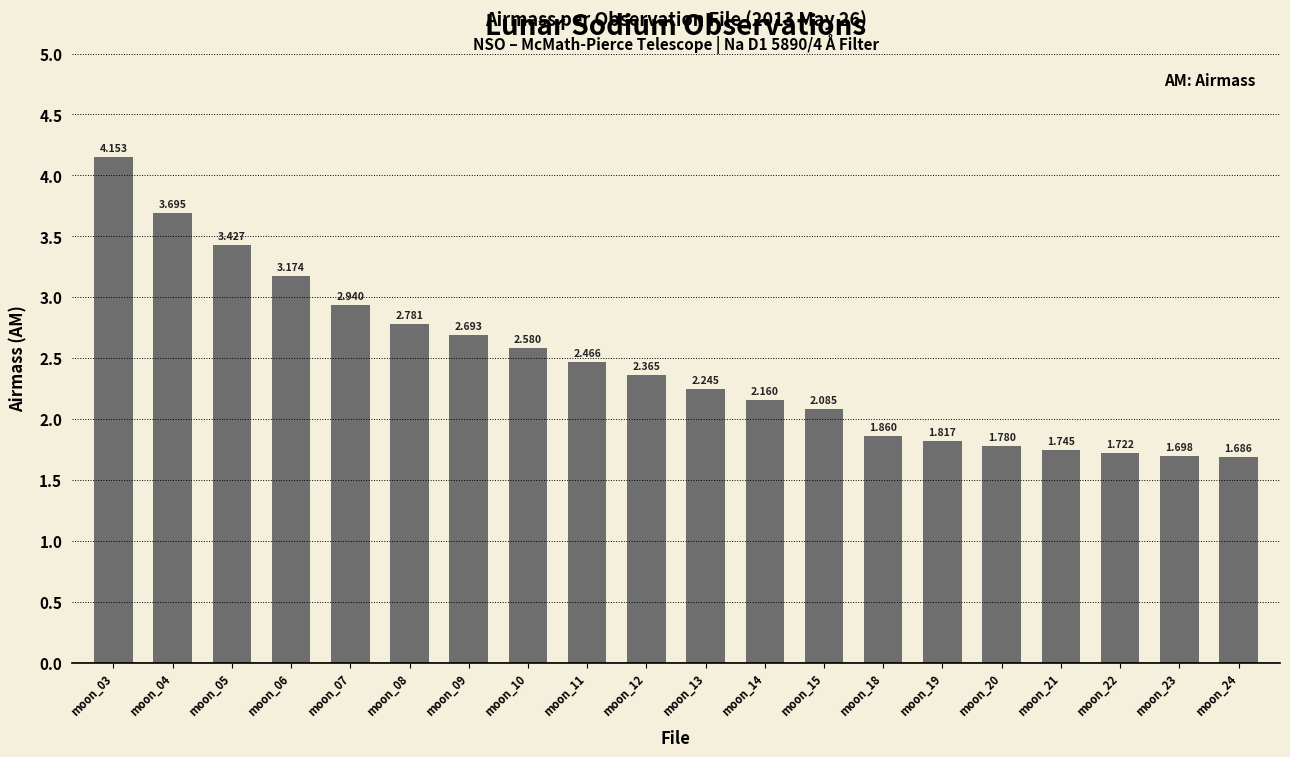

What is the change in value from moon_11 to moon_24?

-0.8